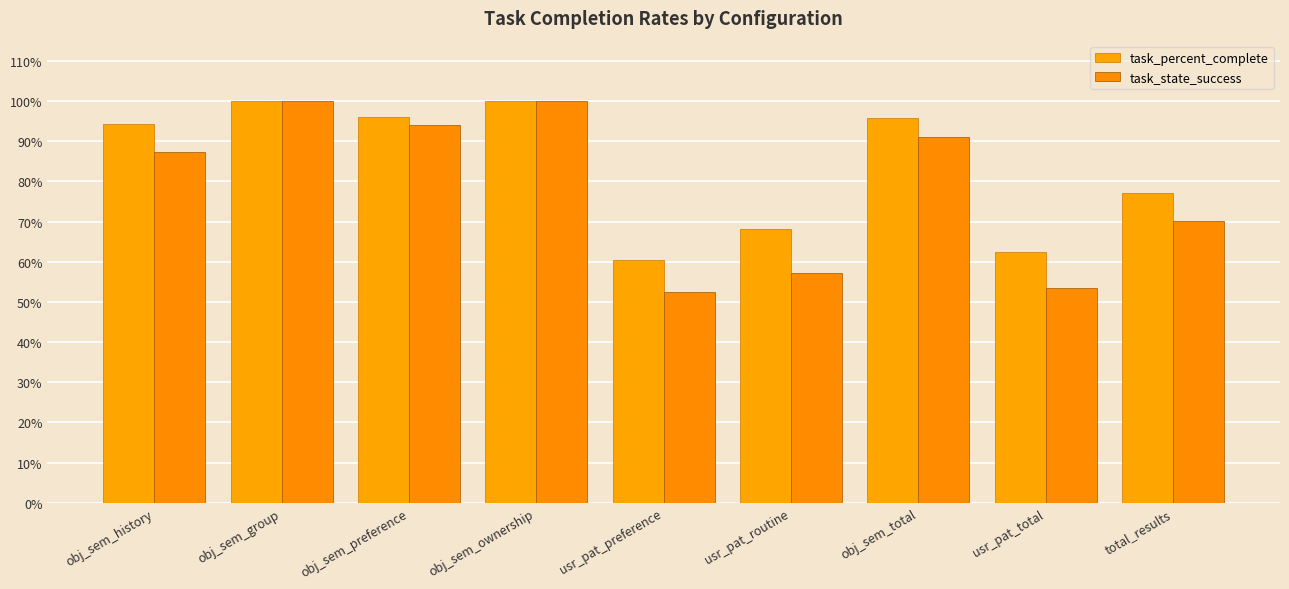

What is the label of the 2nd bar from the left?

obj_sem_group